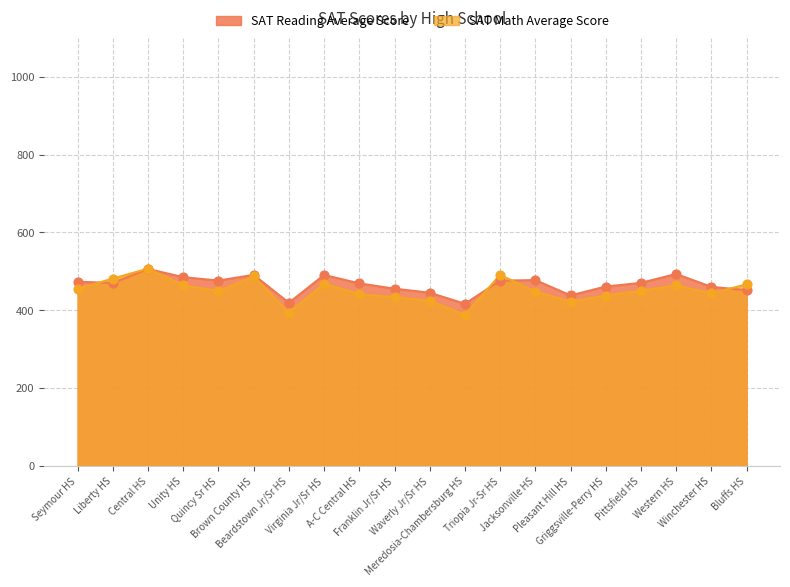

At which category is the sum across all series the highest?

Central HS